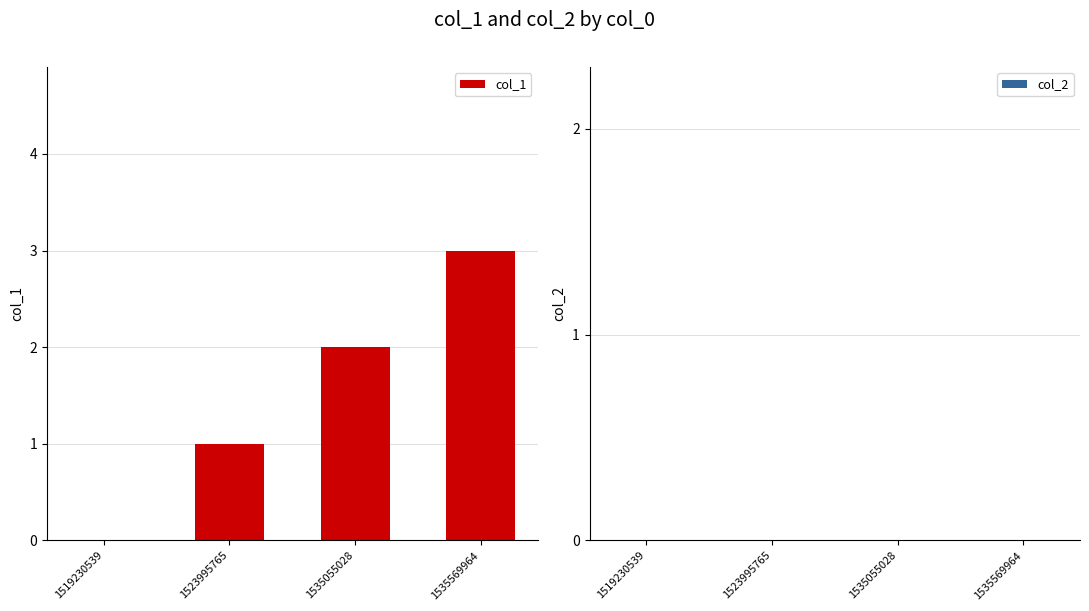

What is the approximate value at 1535569964?

3